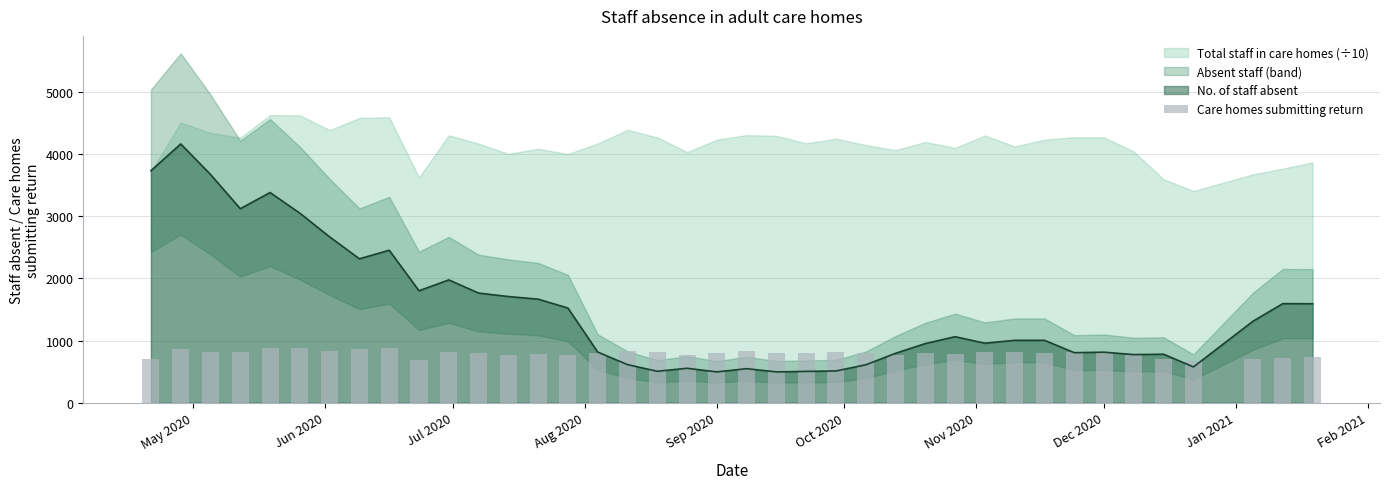

The chart shows a value of 1067 at 14. True or false?

False